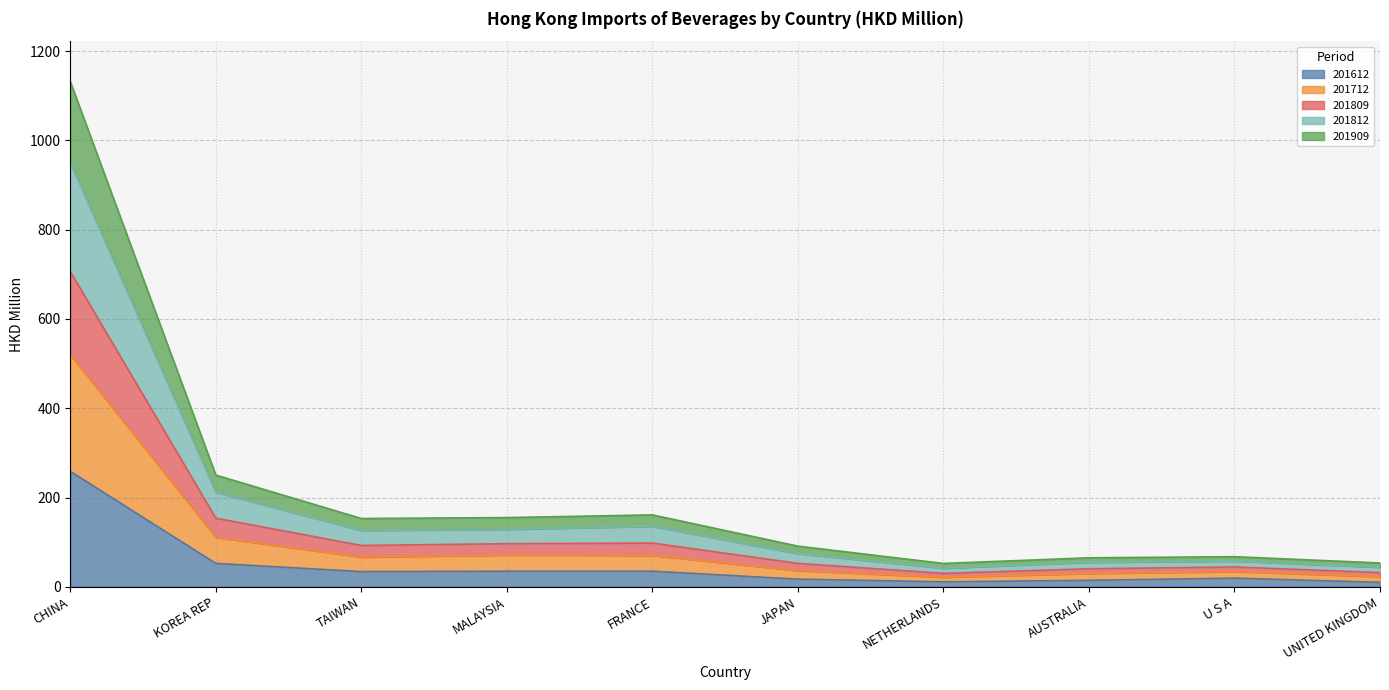

Which has a higher value, U S A or JAPAN?

U S A